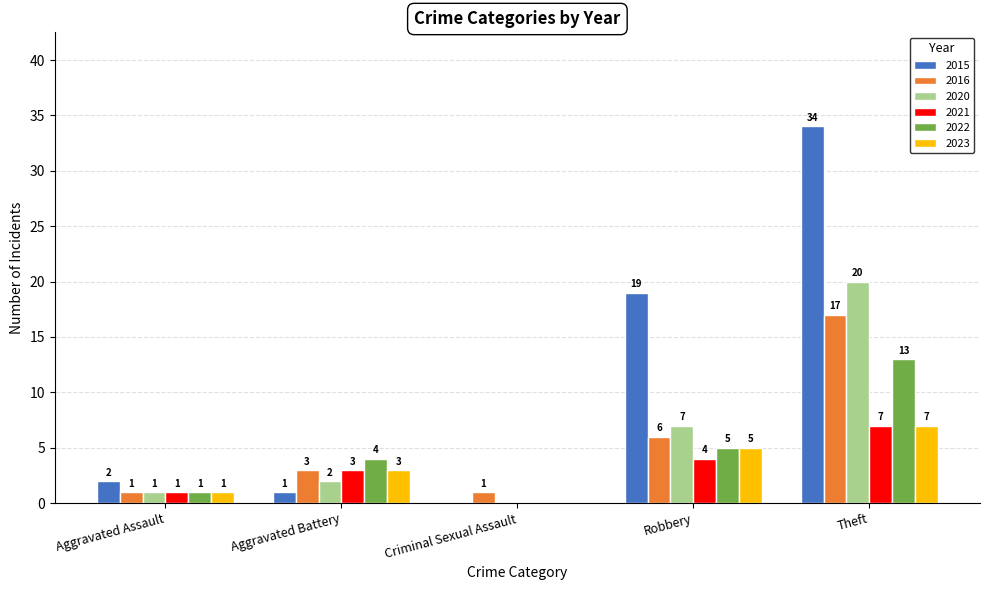

The value of 2023 at Criminal Sexual Assault is 0. True or false?

True